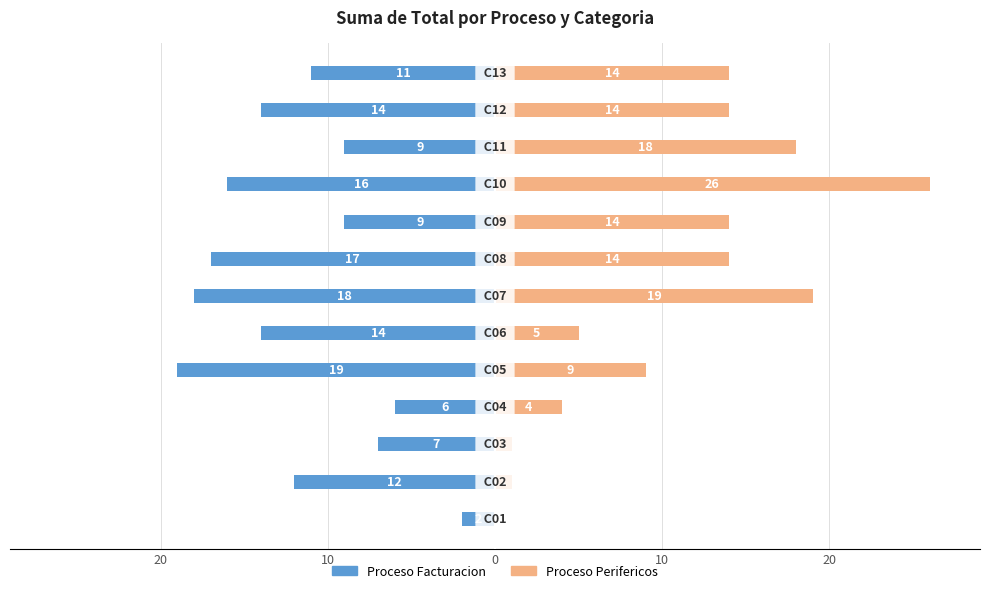

What is the average value of the Proceso Perifericos series?

11